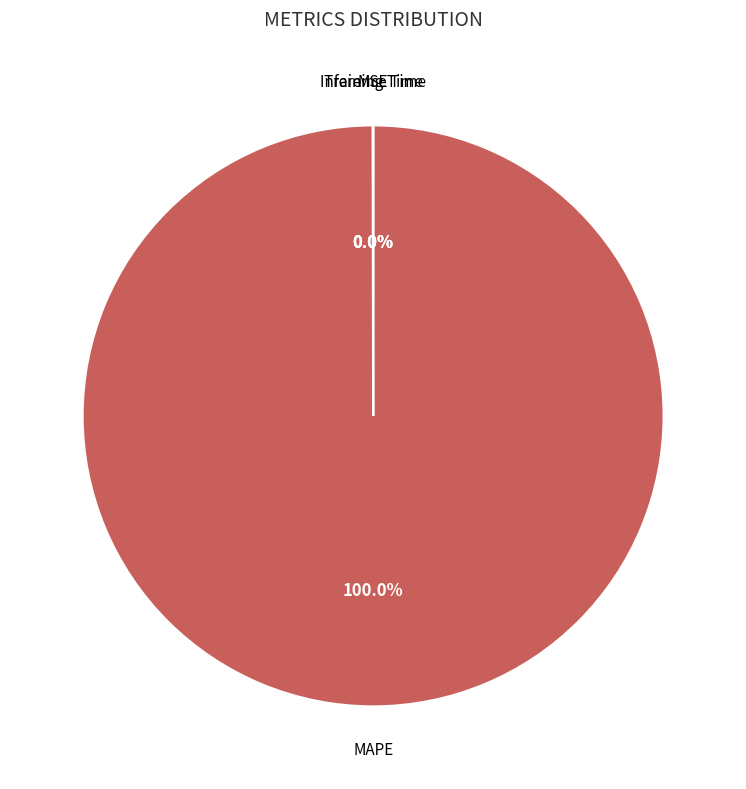

Is there any slice that represents more than half of the pie?

Yes